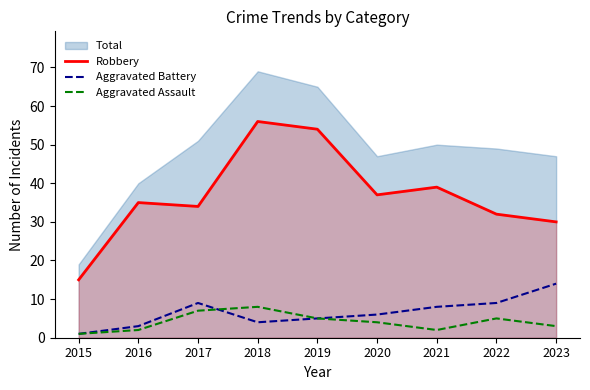

At which label is Robbery closest to 35?

2016